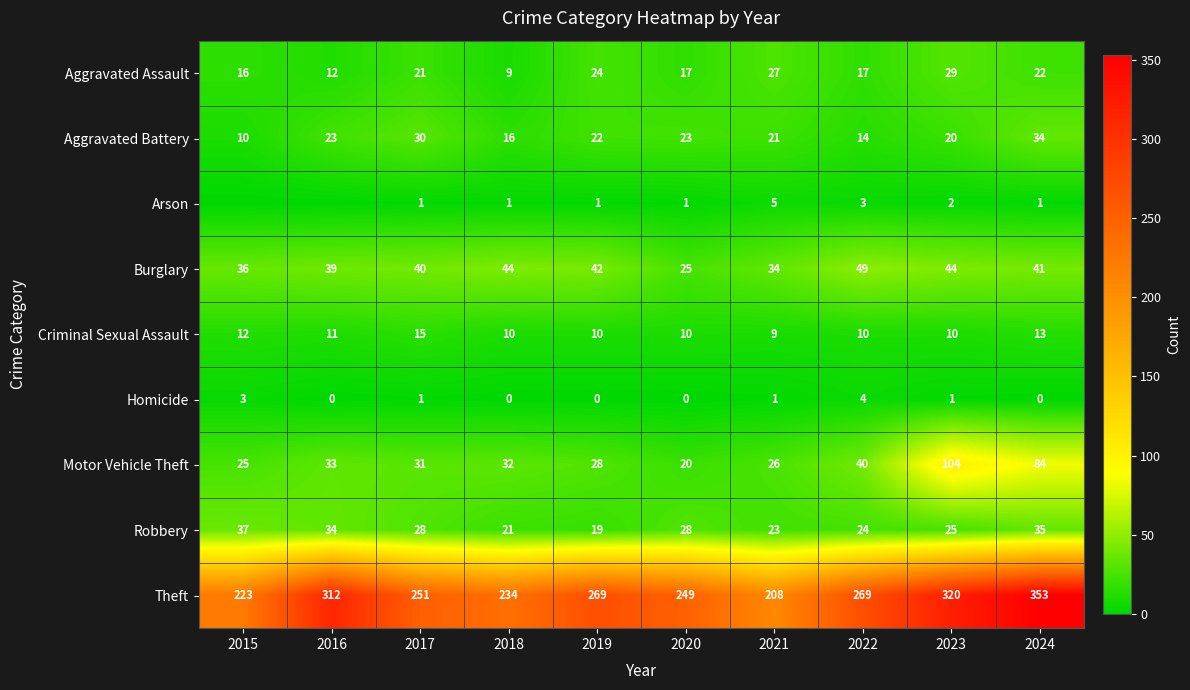

Which label corresponds to the smallest value in the chart?

2015